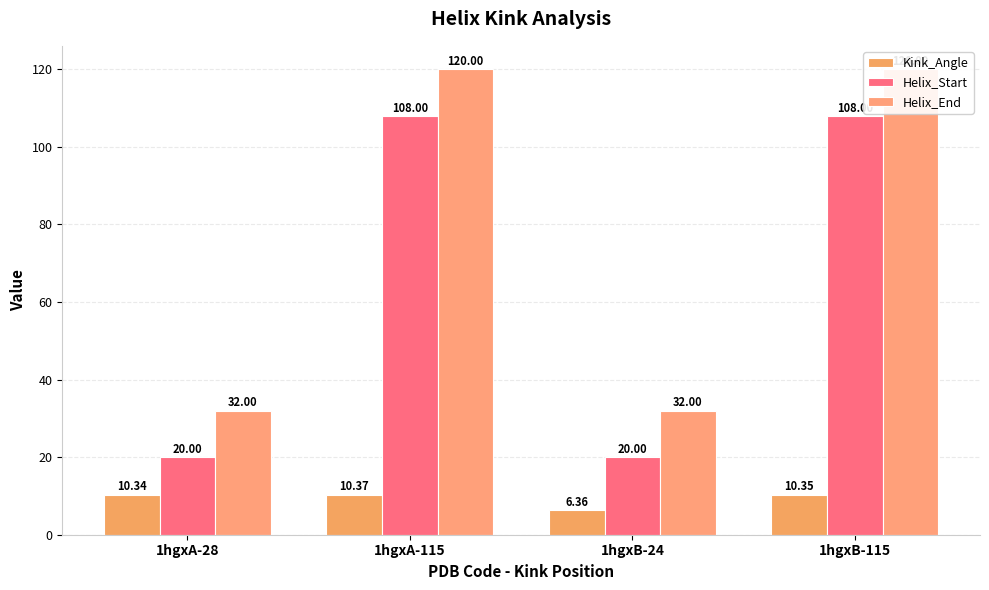

What is the average value of the Kink_Angle series?

9.4